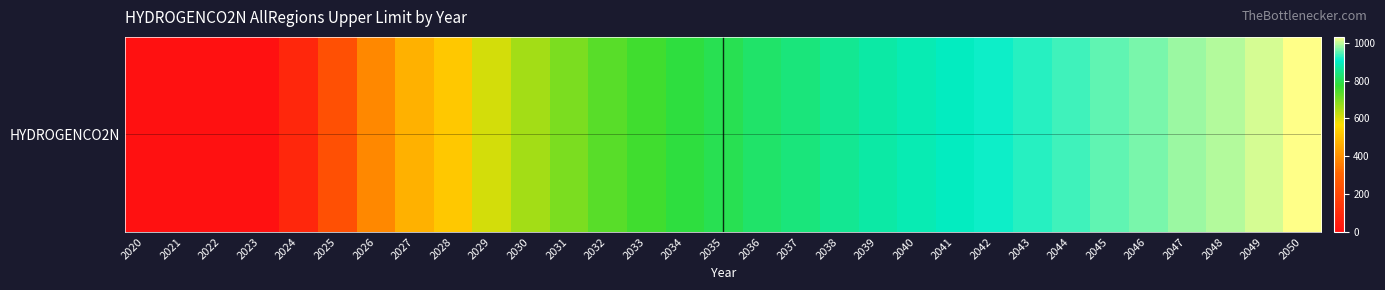

Rank the categories by value from lowest to highest.

2020, 2021, 2022, 2023, 2024, 2025, 2026, 2027, 2028, 2029, 2030, 2031, 2032, 2033, 2034, 2035, 2036, 2037, 2038, 2039, 2040, 2041, 2042, 2043, 2044, 2045, 2046, 2047, 2048, 2049, 2050